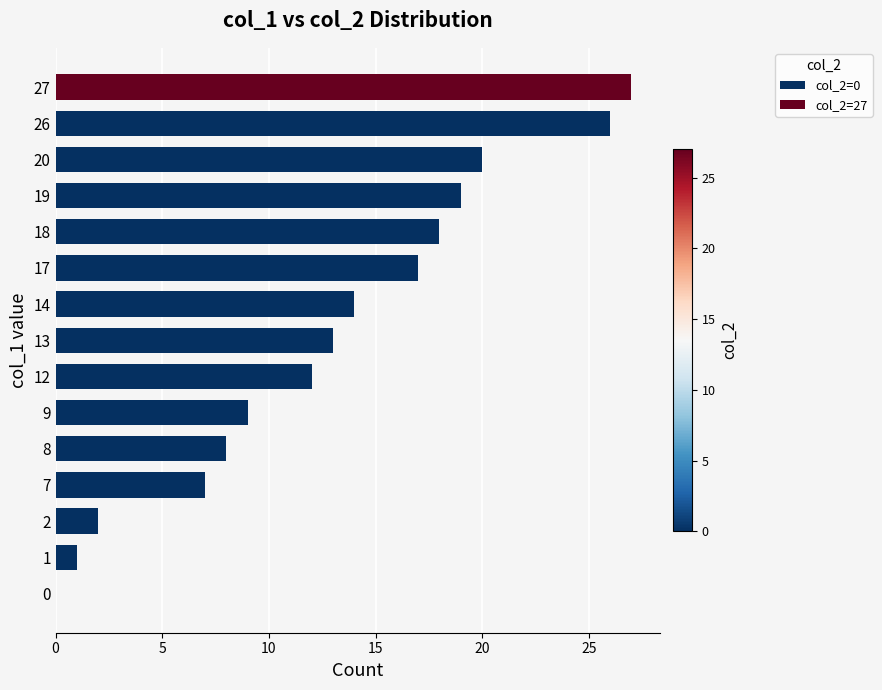

What is the average value?

13